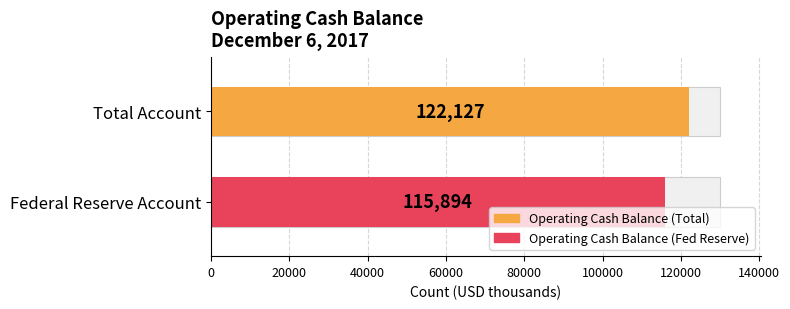

What is the minimum value for Operating Cash Balance (Fed Reserve)?

115894